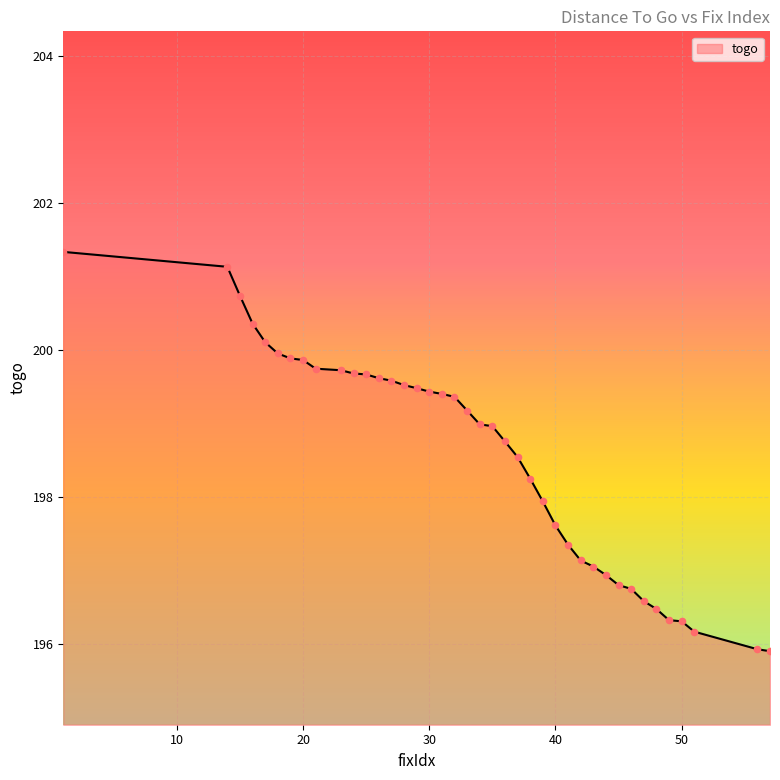

What is the minimum value shown in the chart?

195.9